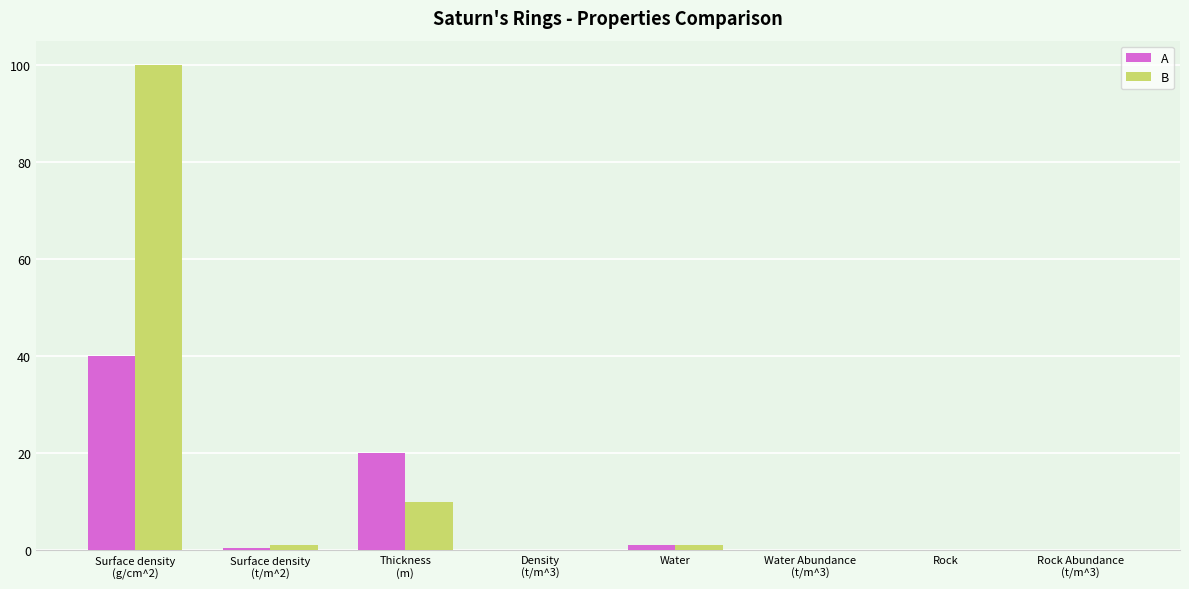

True or false: B has a value of 0.0 at Rock.

True